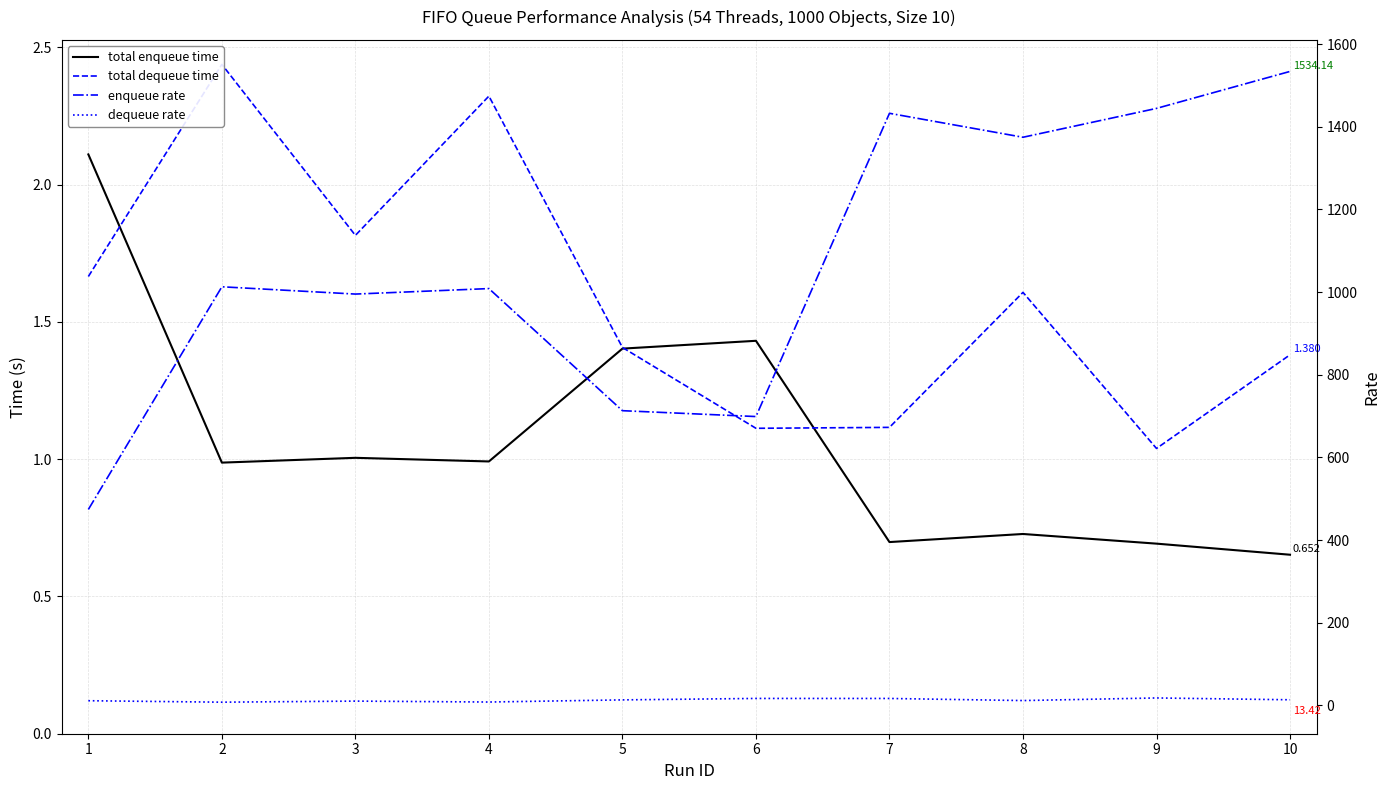

What is the total value across all series at 6?

718.1